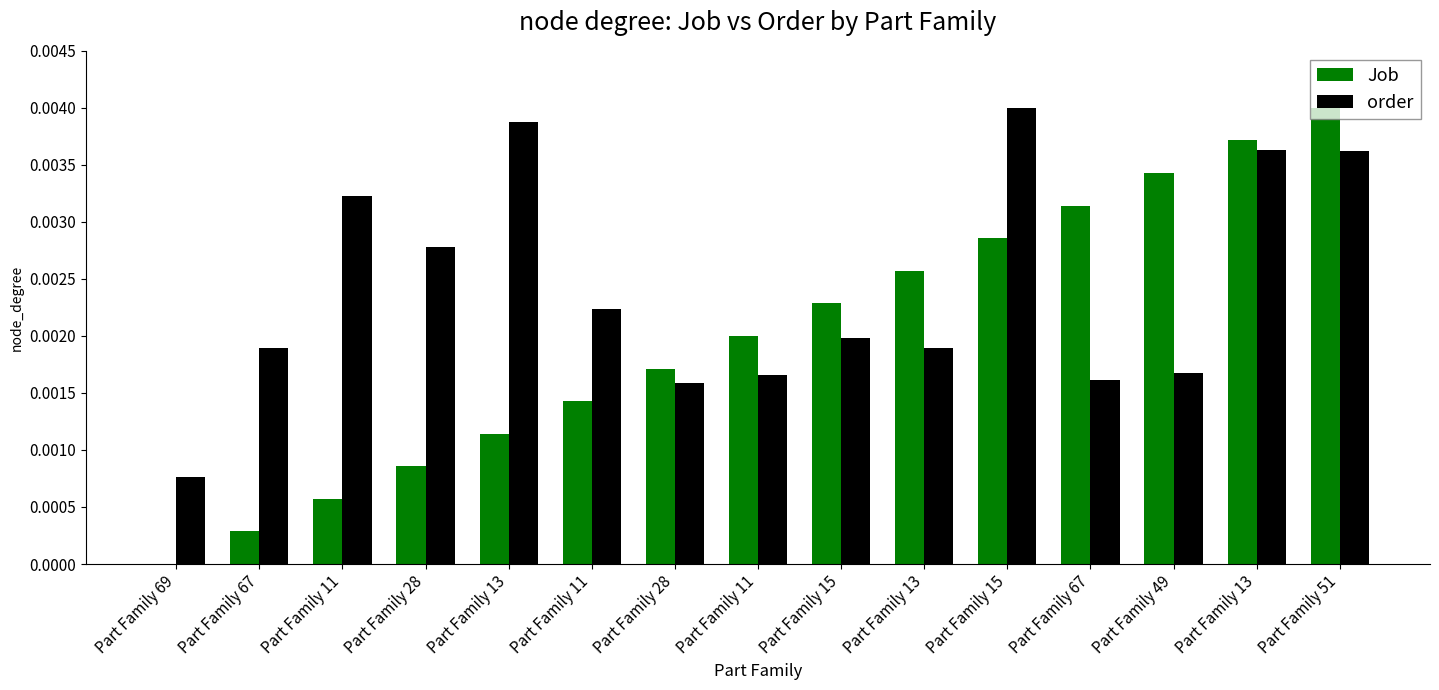

What are all the series names shown in the legend?

Job, order